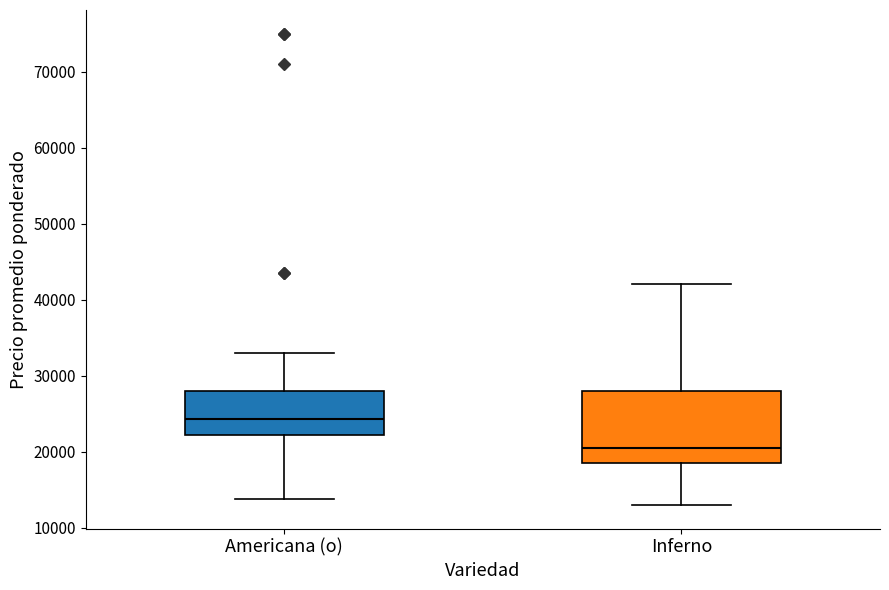

Reading left to right, transcribe this box plot: for each box, give where its median line is, the range the box spans, and where its two whiskers end, as read against the y-axis. The values are not printed on the chart, so give them approximately, as read against the axis.

Americana (o): median 24000, box 22000 to 28000, whiskers 14000 to 33000
Inferno: median 21000, box 19000 to 28000, whiskers 13000 to 42000